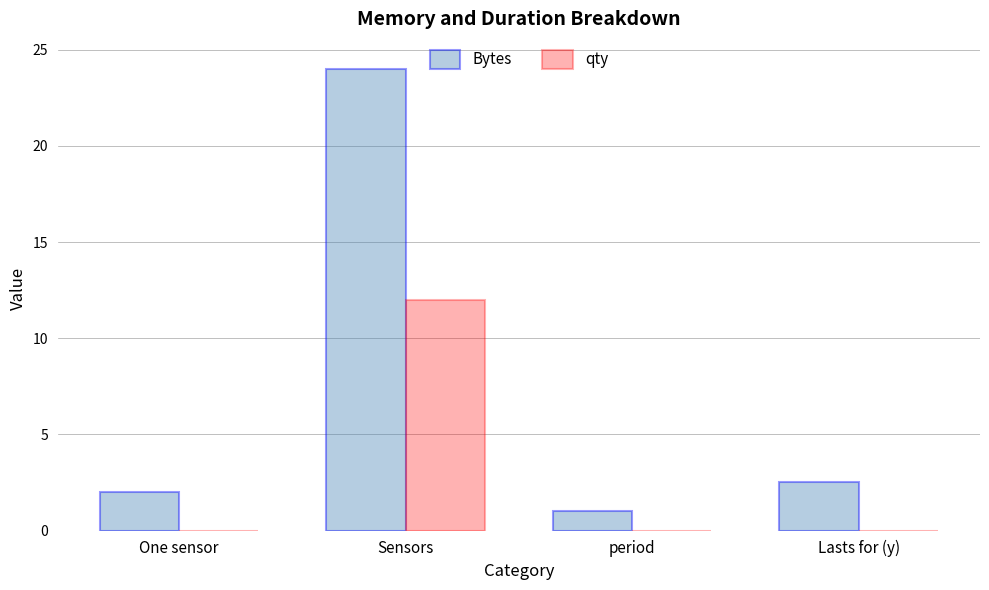

At which category is the sum across all series the highest?

Sensors